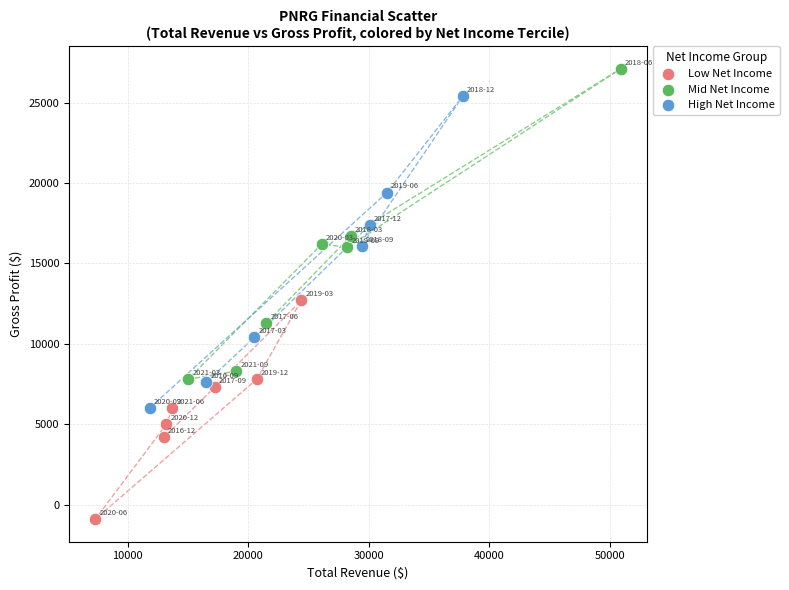

Which series contains the highest Y value?

Mid Net Income